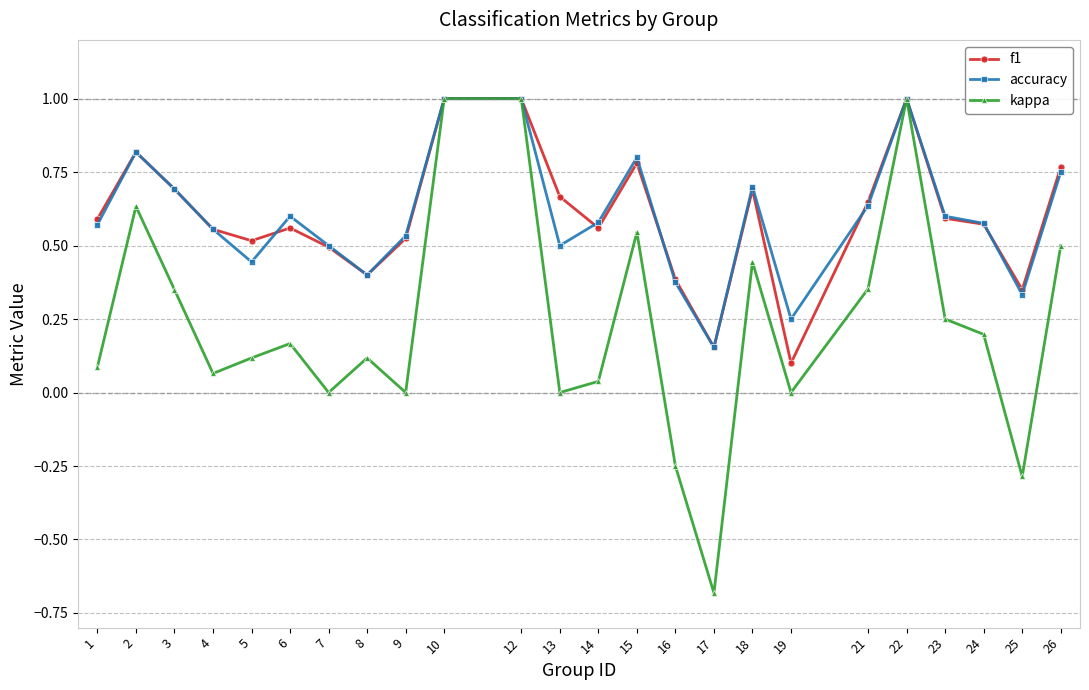

Is it true that accuracy equals 1.0 at 6?

False